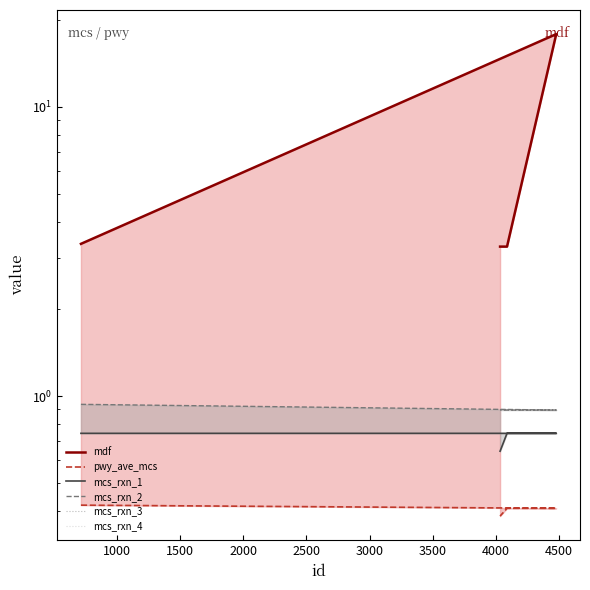

What are all the series names shown in the legend?

mdf, pwy_ave_mcs, mcs_rxn_1, mcs_rxn_2, mcs_rxn_3, mcs_rxn_4